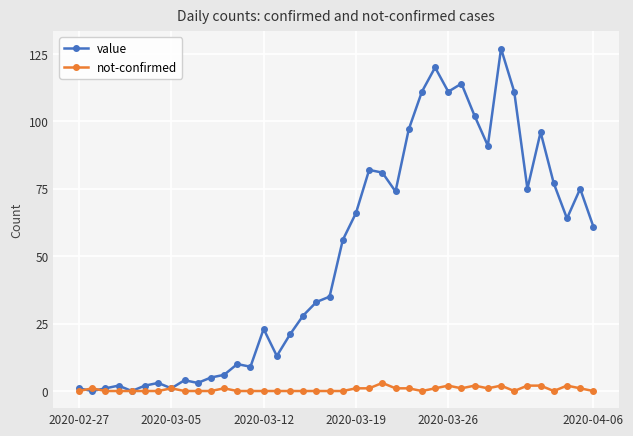

Which series has the largest total across all categories?

value